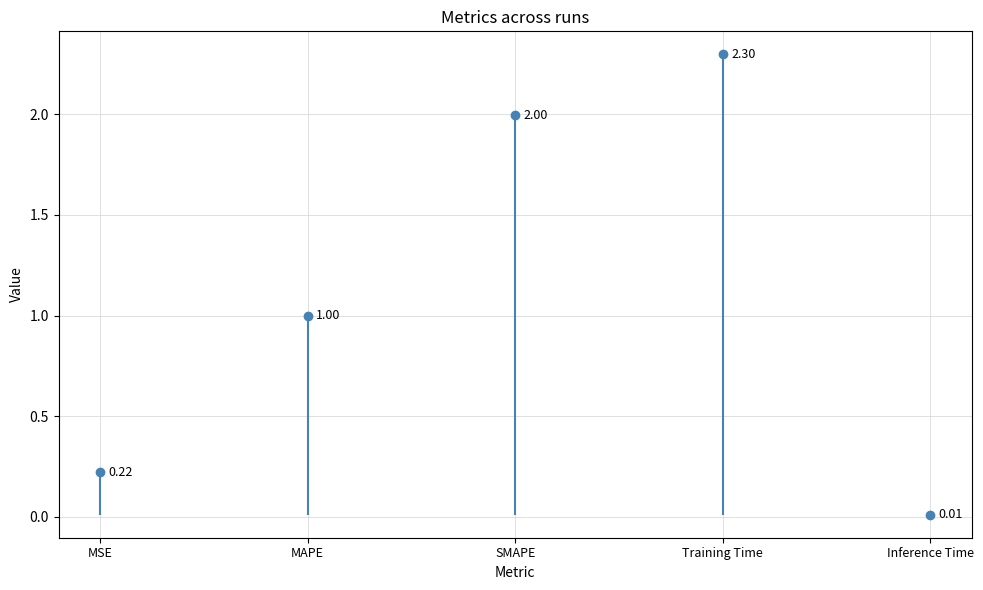

What is the change in value from MSE to Training Time?

+2.1